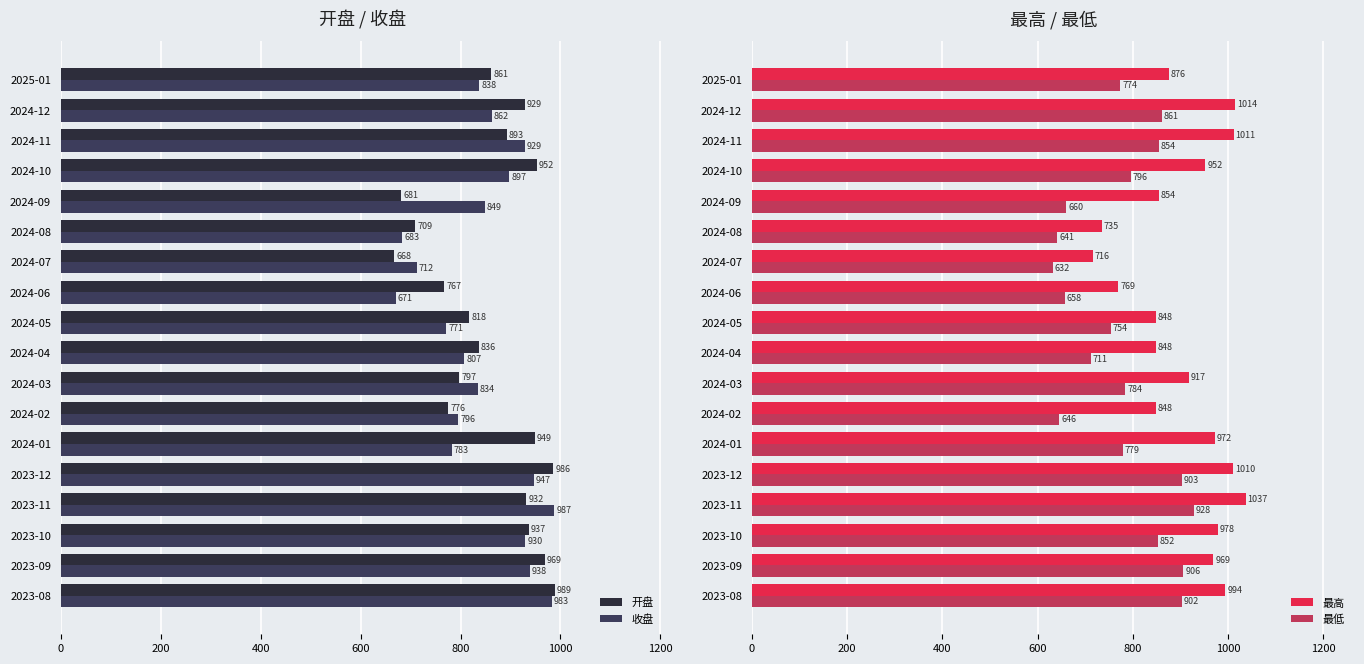

Where is 开盘 nearest to the value 828?

2024-04